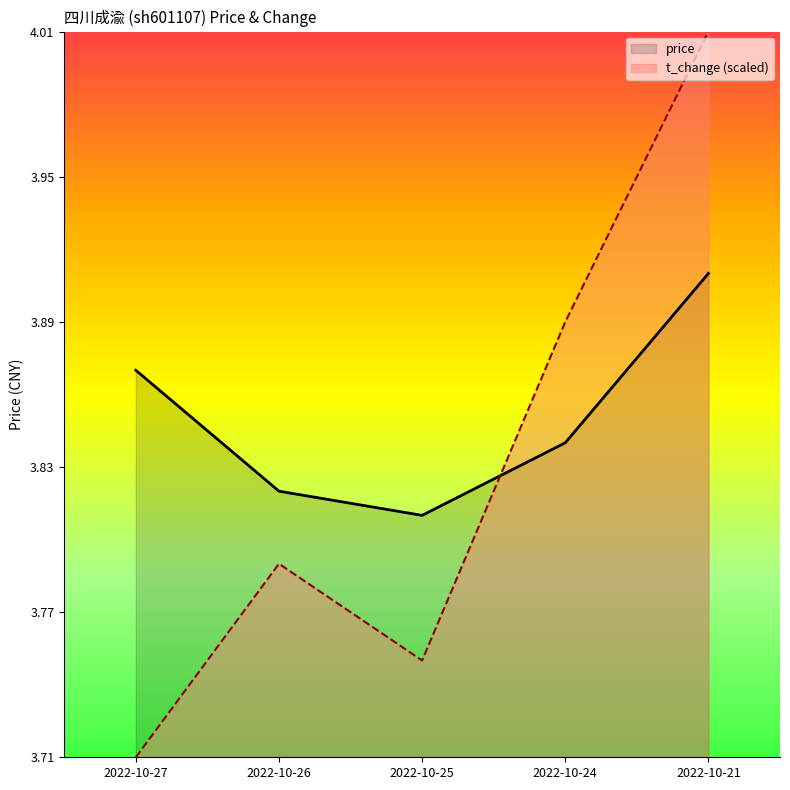

Which series has the largest total across all categories?

price